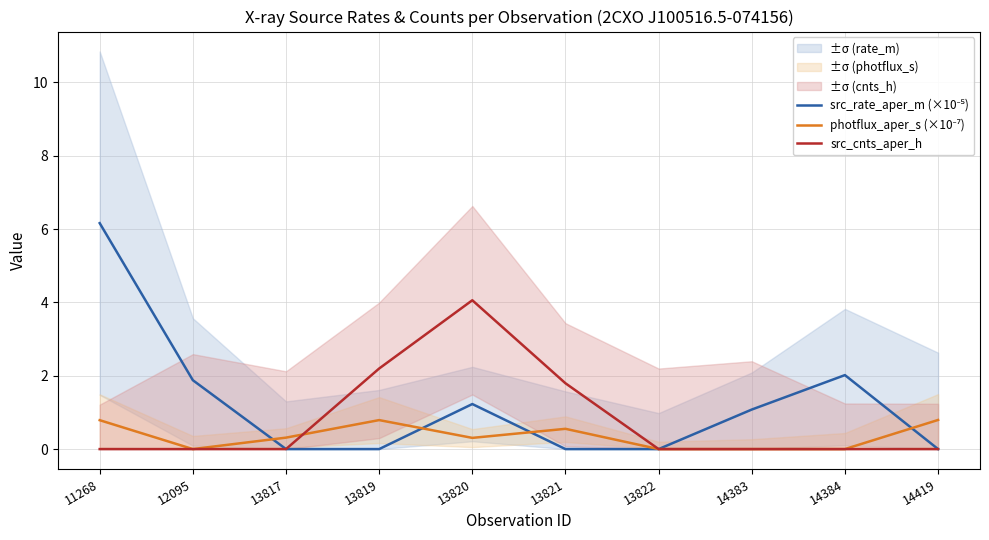

What is the highest value of the src_cnts_aper_h series?

4.1